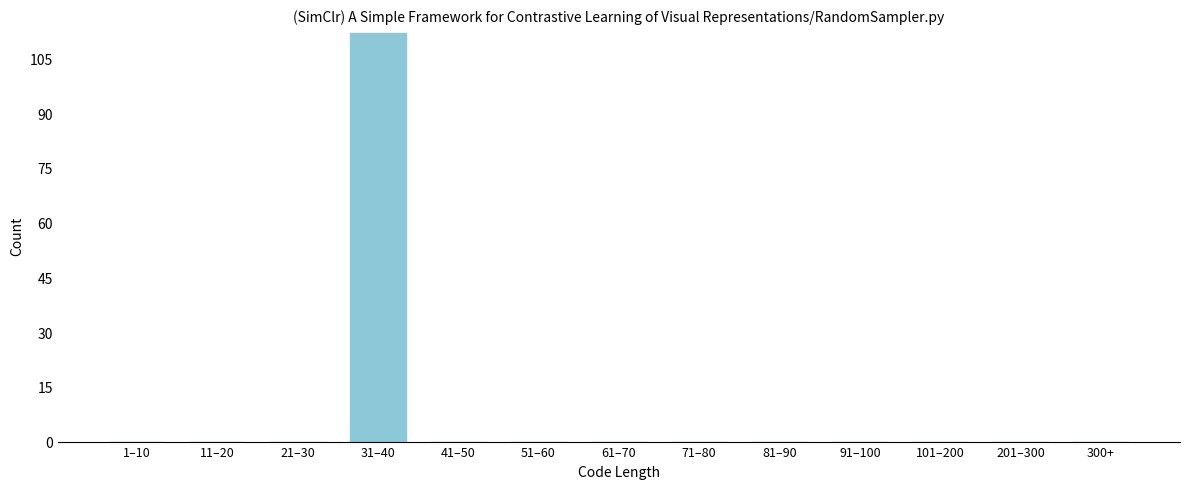

Reading left to right, what are all the values shown in this chart?

1–10=0	11–20=0	21–30=0	31–40=112	41–50=0	51–60=0	61–70=0	71–80=0	81–90=0	91–100=0	101–200=0	201–300=0	300+=0